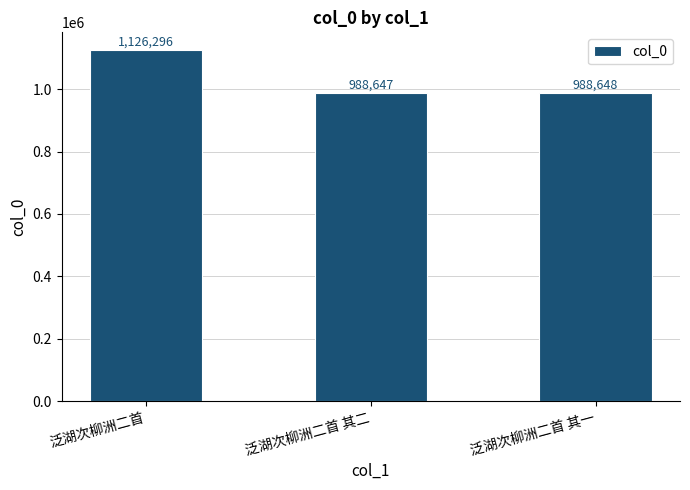

List the labels in order of value, smallest first.

泛湖次柳洲二首 其二, 泛湖次柳洲二首 其一, 泛湖次柳洲二首